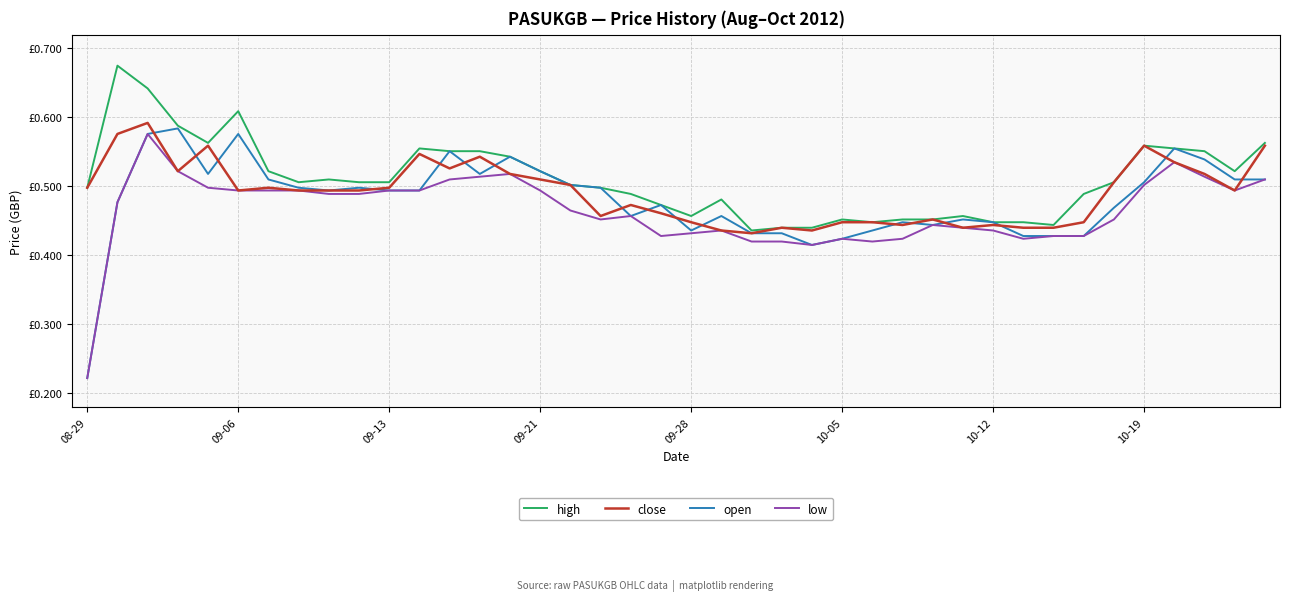

What are all the series names shown in the legend?

high, close, open, low